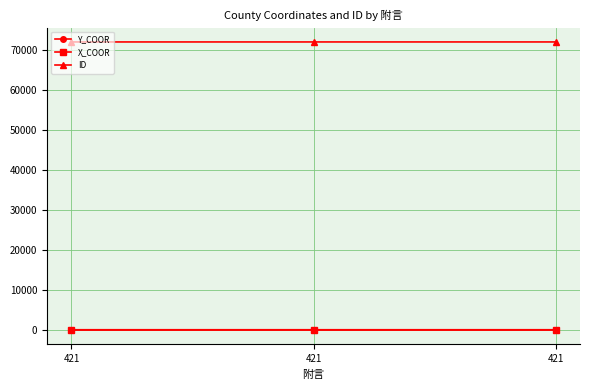

Reading left to right, what are all the values shown in this chart?

Y_COOR: 41.6	41.7	40.6
X_COOR: 124.3	125.8	124.8
ID: 71901.0	71902.0	71903.0